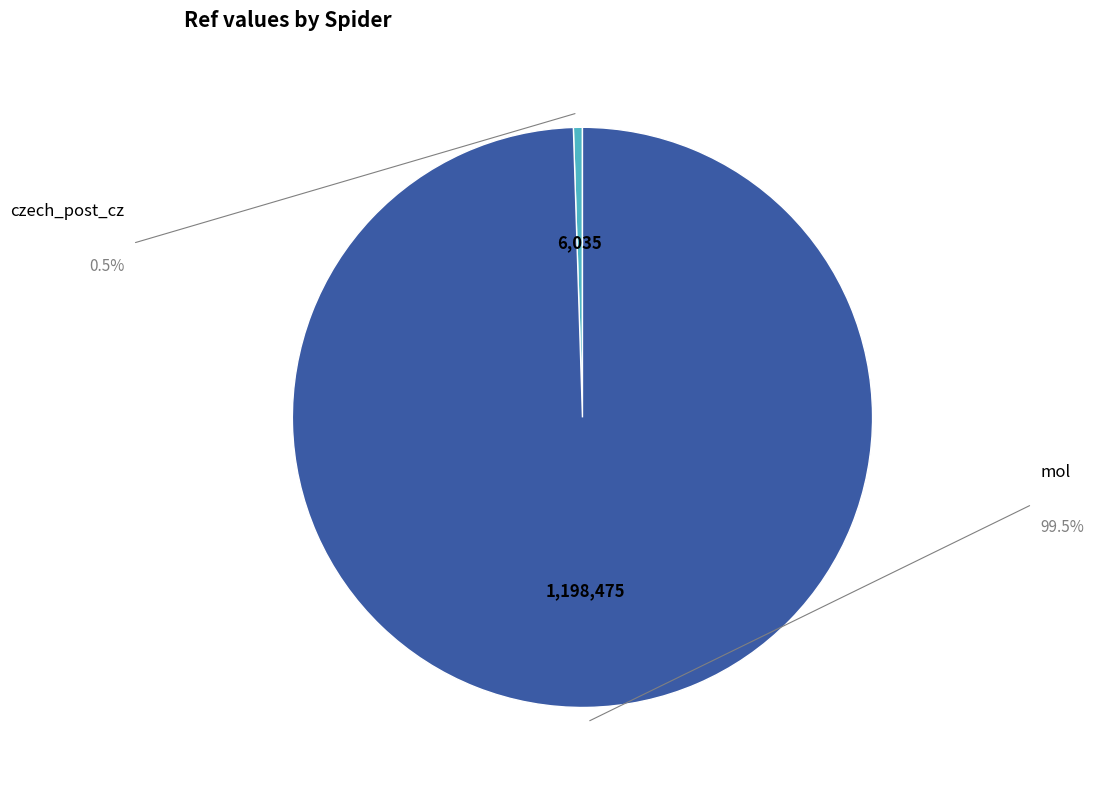

Does any single category account for the majority?

Yes